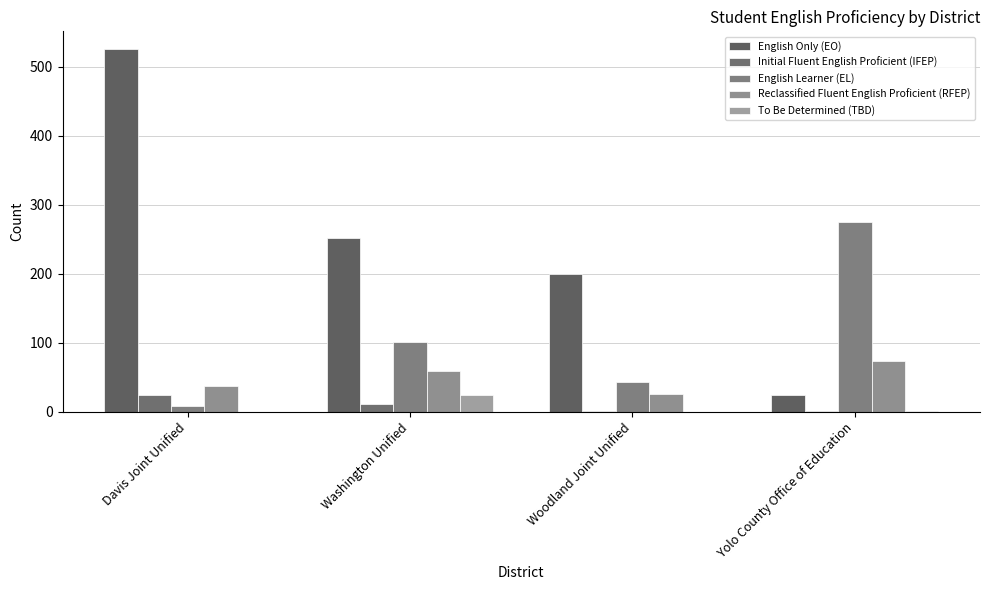

What is the highest value of the English Learner (EL) series?

275